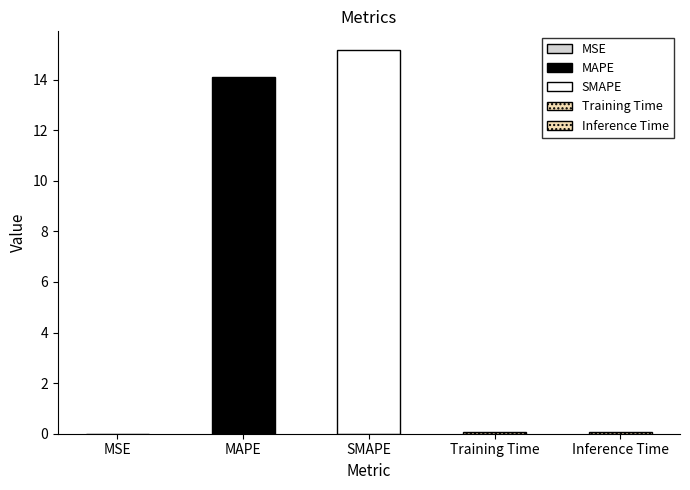

True or false: the data shows 0.1 at Inference Time.

False